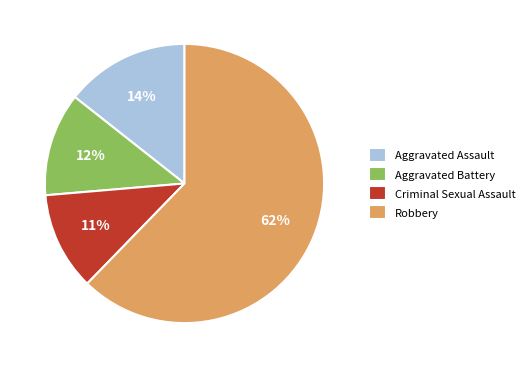

Approximately how many times larger is the value at Aggravated Assault compared to Criminal Sexual Assault?

1.3